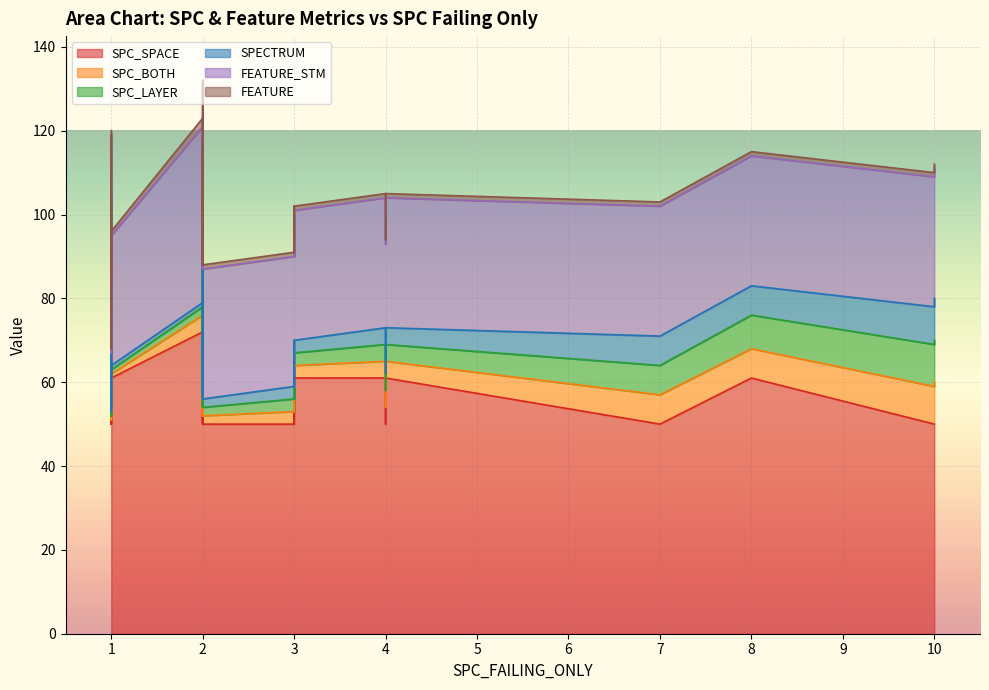

True or false: SPC_SPACE and SPECTRUM intersect in this chart.

False